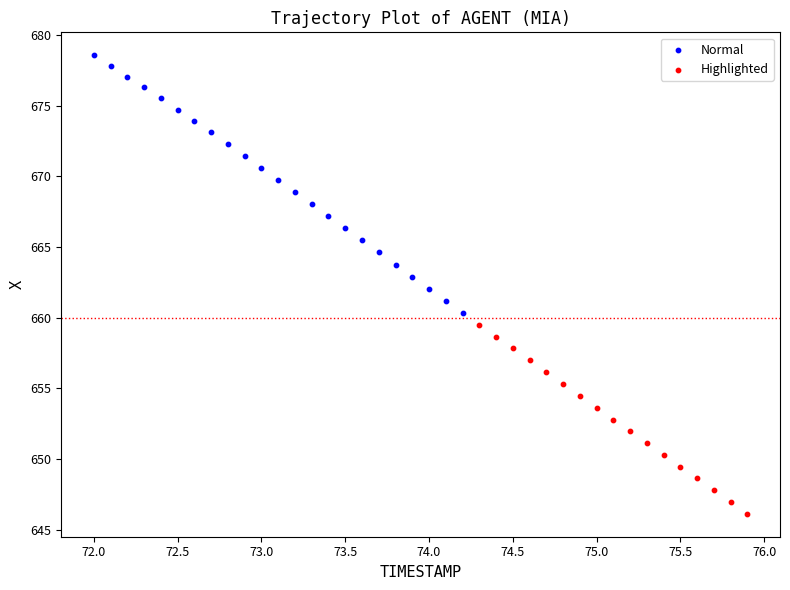

Which series has the widest spread of Y values?

Normal